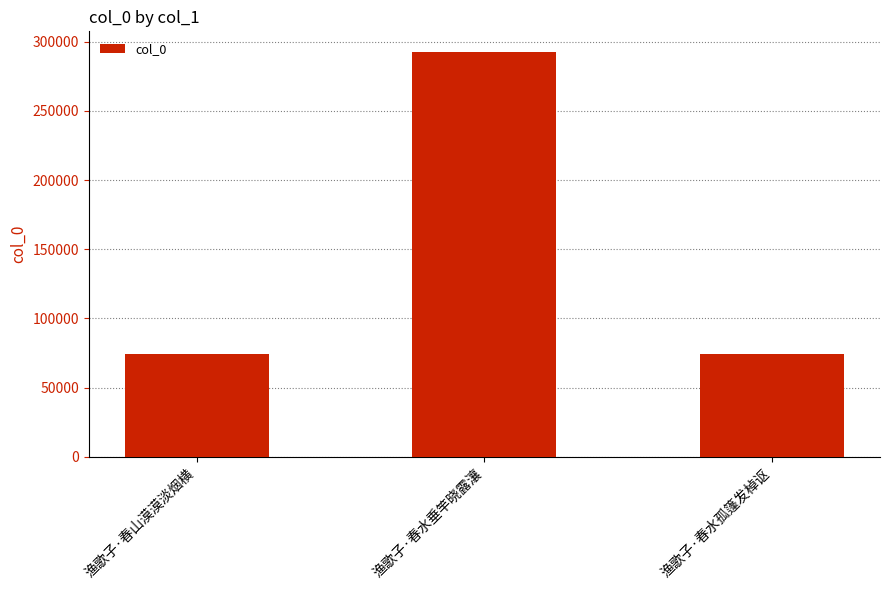

What is the ratio of the value at 渔歌子·春山漠漠淡烟横 to the value at 渔歌子·春水垂竿晓露瀼?

0.3